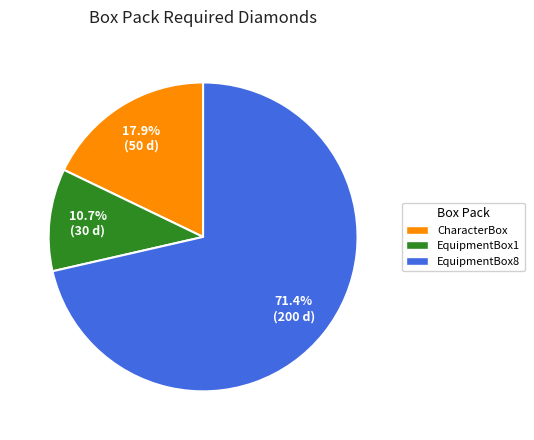

Is the sum of EquipmentBox8 and EquipmentBox1 greater than half?

Yes